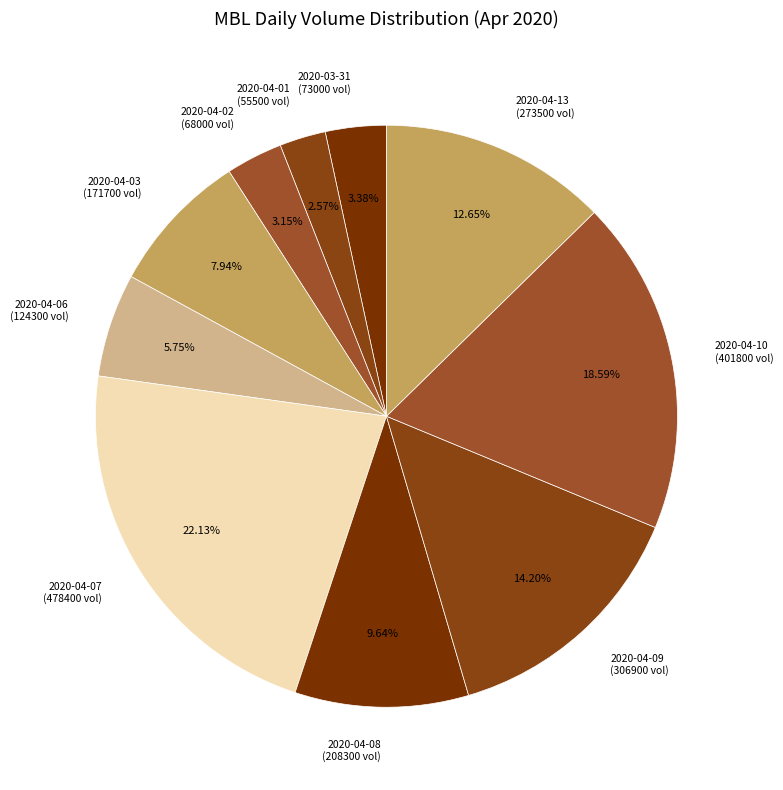

Is there any slice that represents more than half of the pie?

No